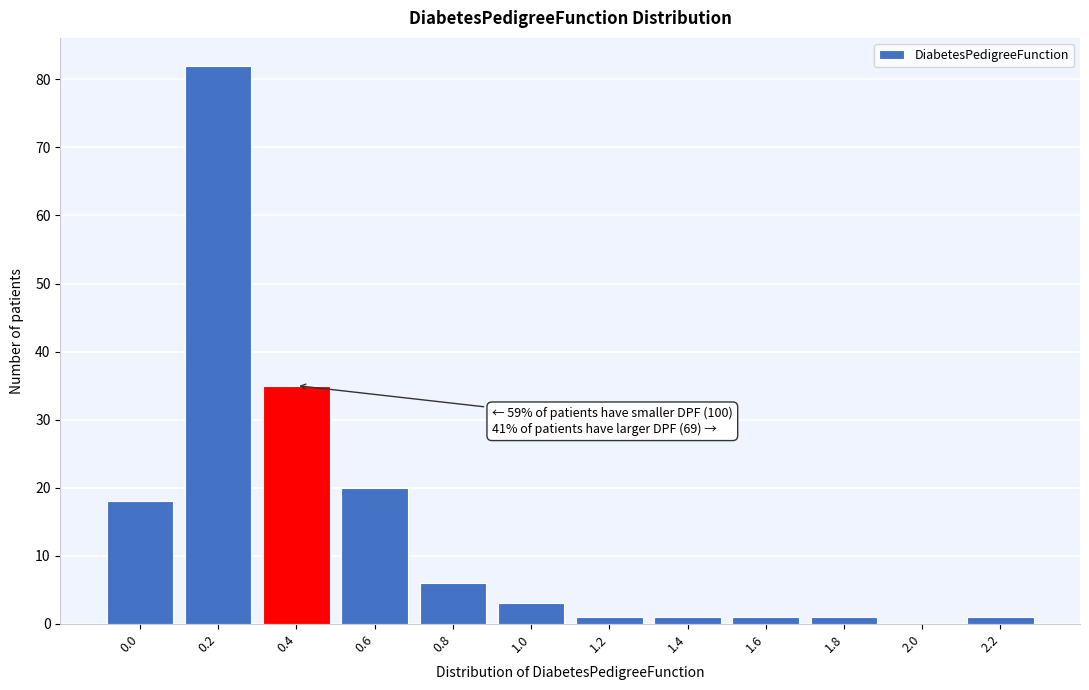

Reading left to right, list all the values displayed in this chart.

0.0=18	0.2=82	0.4=35	0.6=20	0.8=6	1.0=3	1.2=1	1.4=1	1.6=1	1.8=1	2.0=0	2.2=1